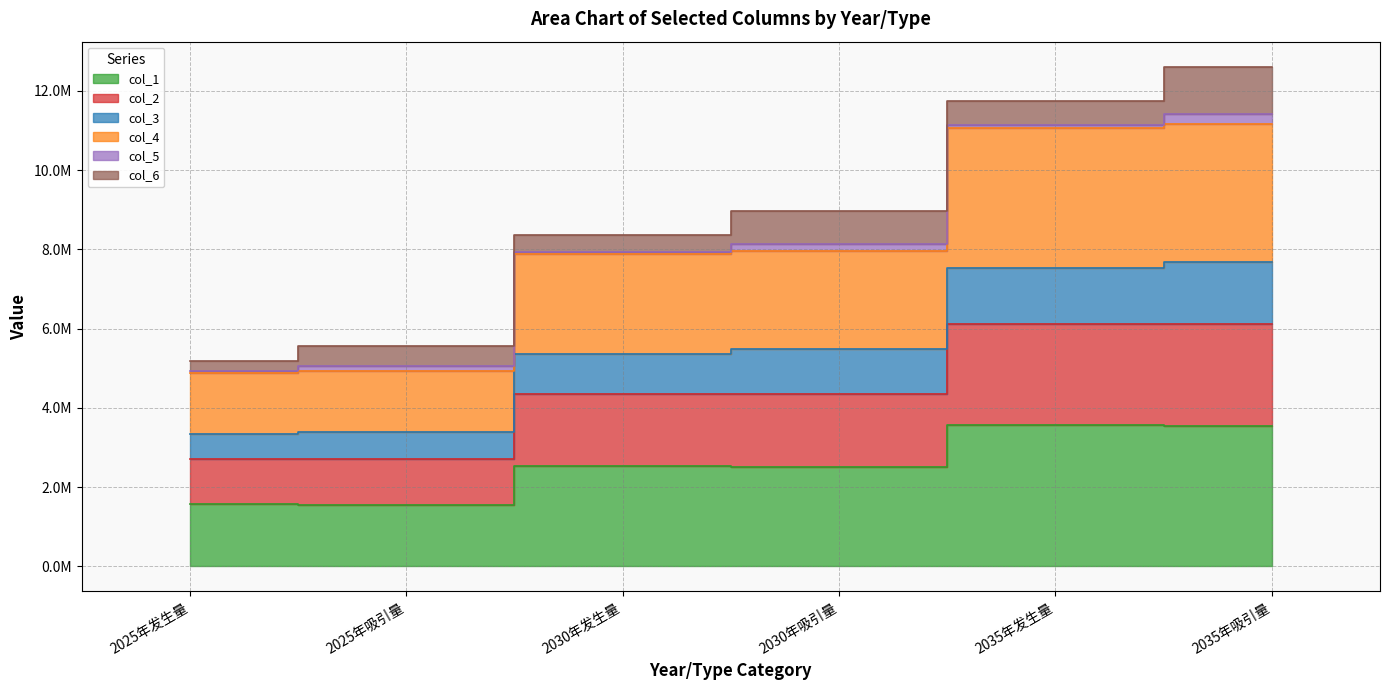

At which category does the chart reach its peak across all series?

2035年吸引量